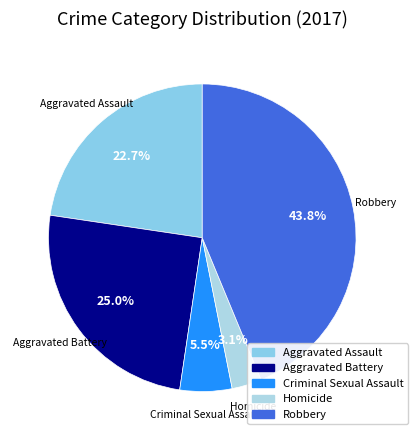

Is Aggravated Assault the majority of the pie?

No